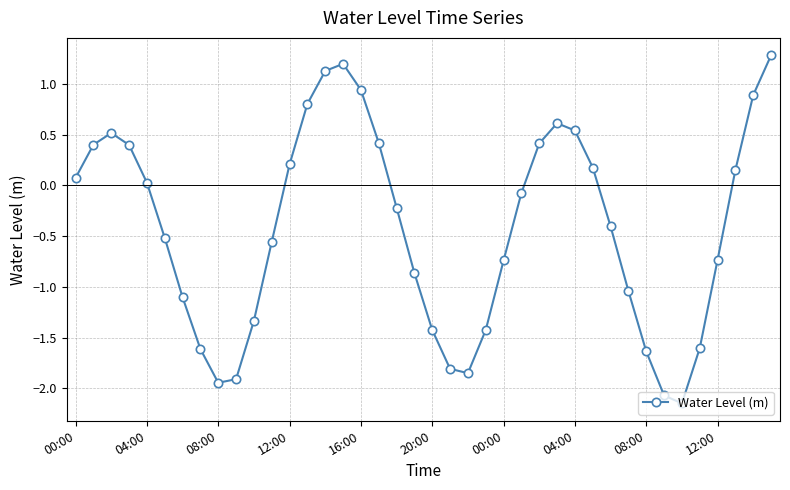

What is the value of the 8th point from the left?

-1.6